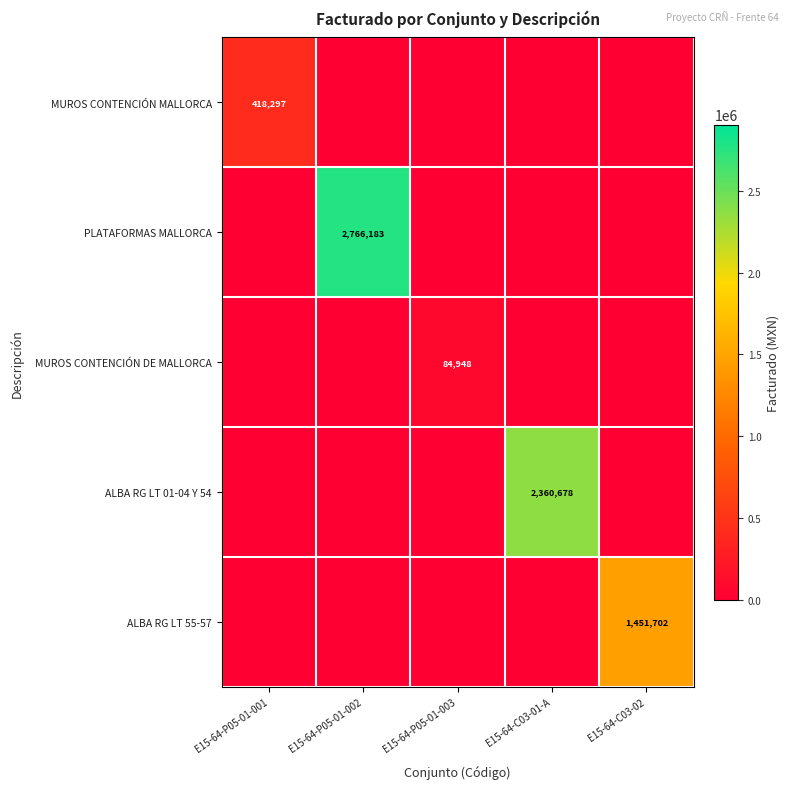

The ALBA RG LT 01-04 Y 54 series shows 3555693 at E15-64-C03-01-A. True or false?

False